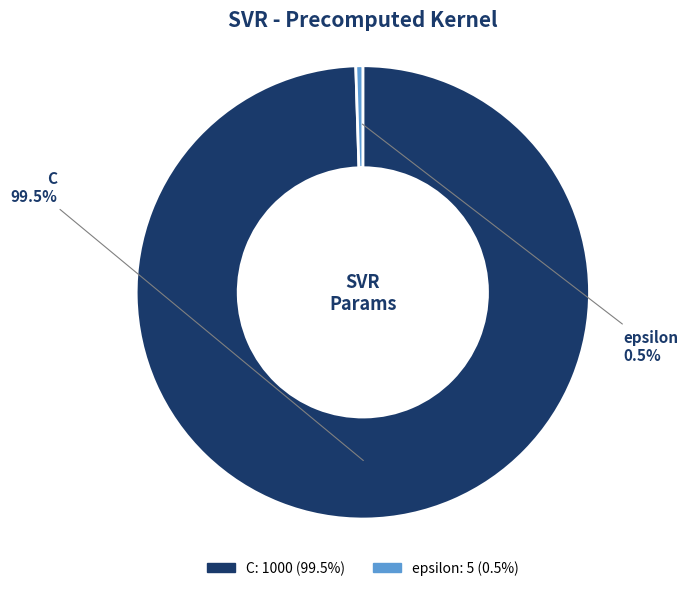

To the nearest percent, what is the difference between the epsilon and C slice percentages?

99%